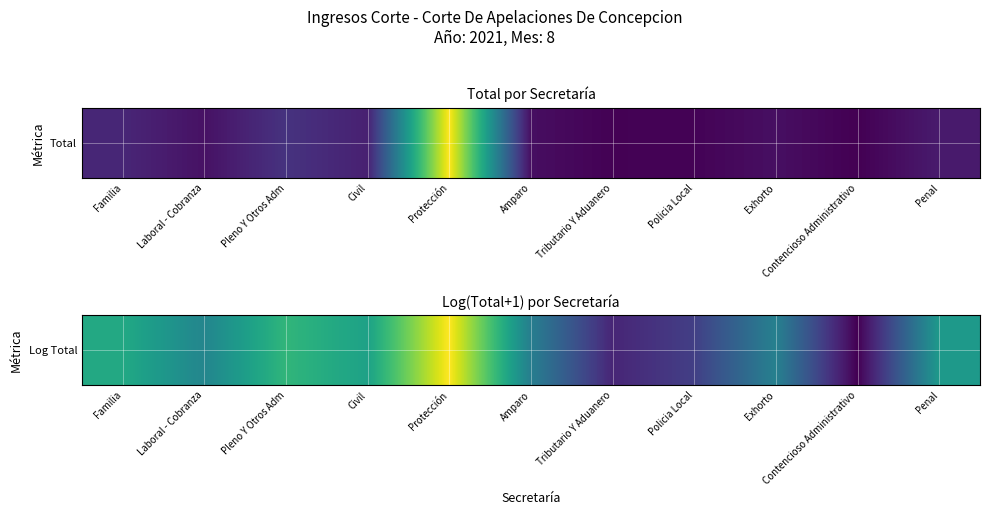

At which category does the chart reach its minimum across all series?

Contencioso Administrativo